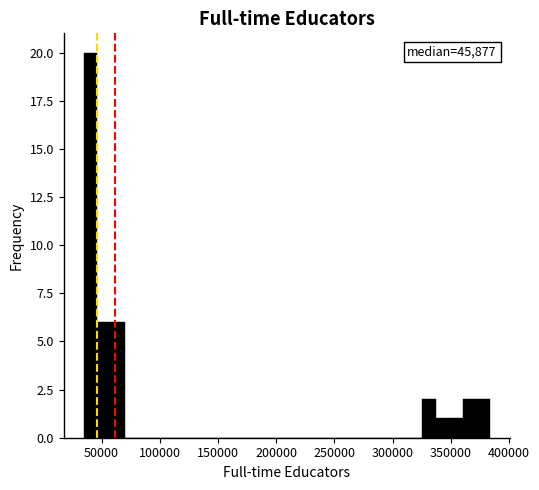

Around what value on the x-axis is the tallest bar? Give the approximate position of its centre, as read against the axis.

40000